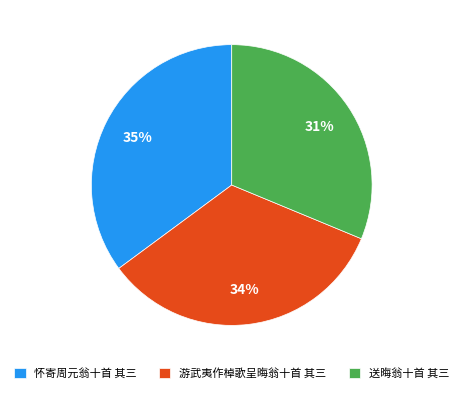

True or false: 游武夷作棹歌呈晦翁十首 其三 accounts for 34% of the total.

True